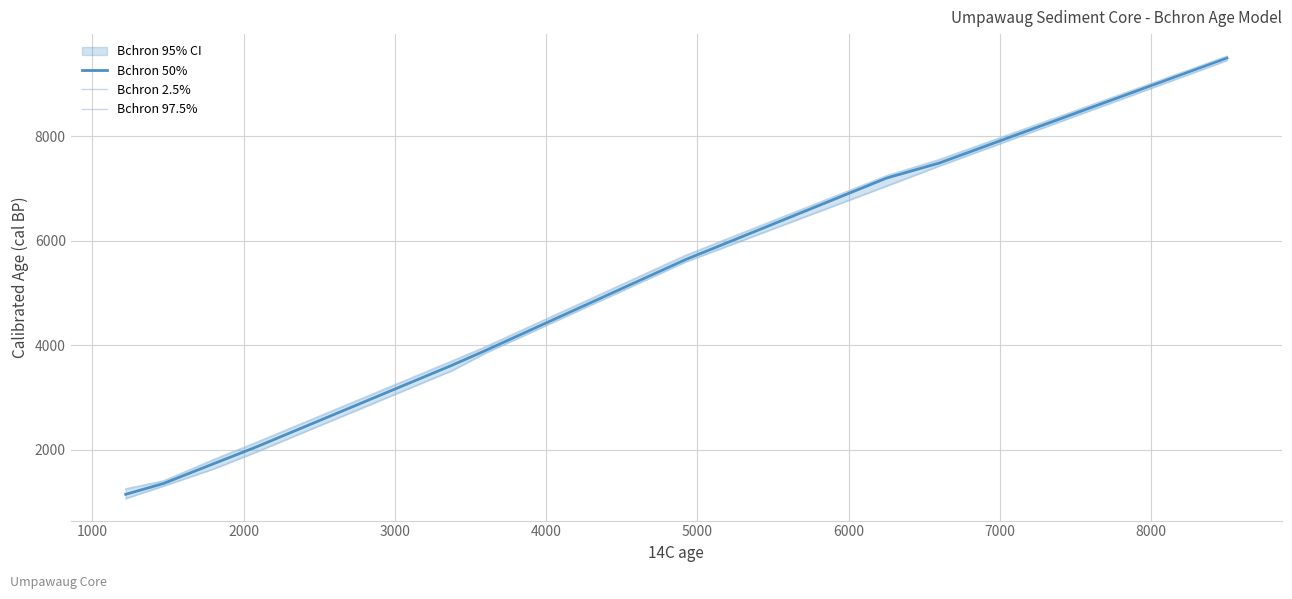

True or false: Bchron 50% and Bchron 2.5% cross at least once.

False